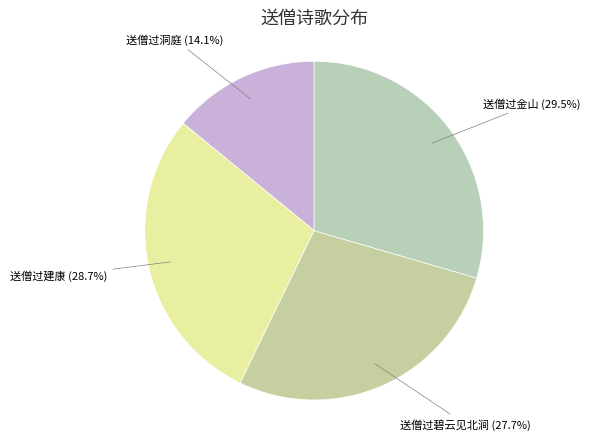

What is the ratio of the value at 送僧过洞庭 to the value at 送僧过碧云见北涧?

0.5